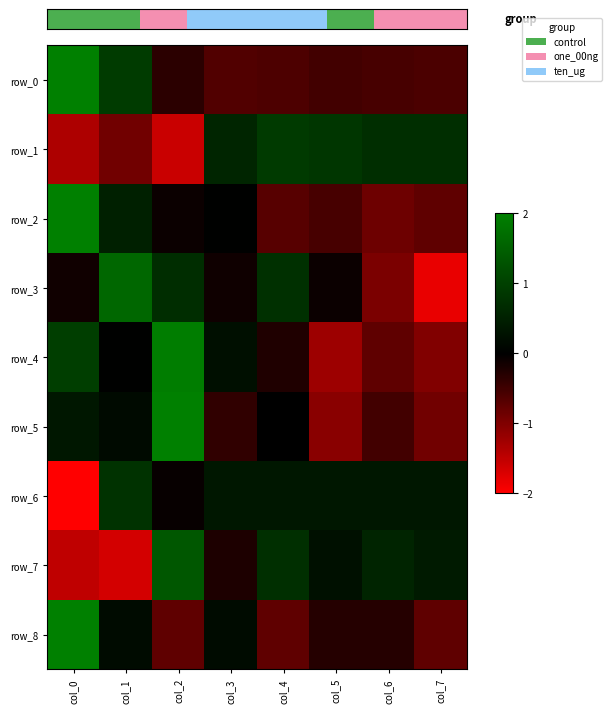

Which series has the widest spread of values?

row_3